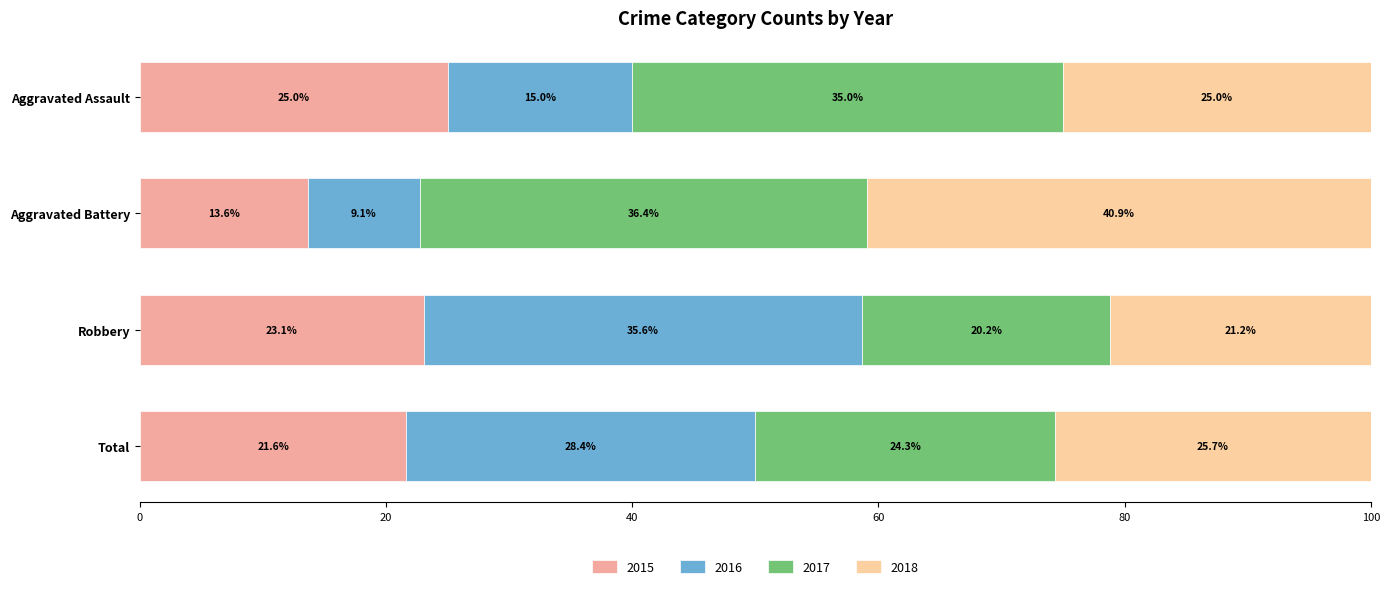

What is the approximate value of 2015 at Aggravated Battery?

13.6